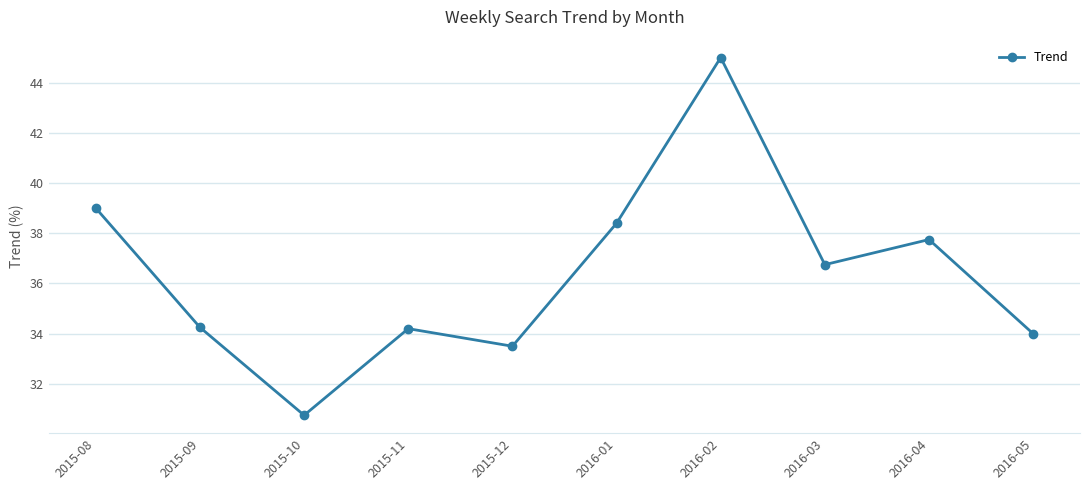

Approximately how many times larger is the value at 2015-11 compared to 2016-04?

0.9